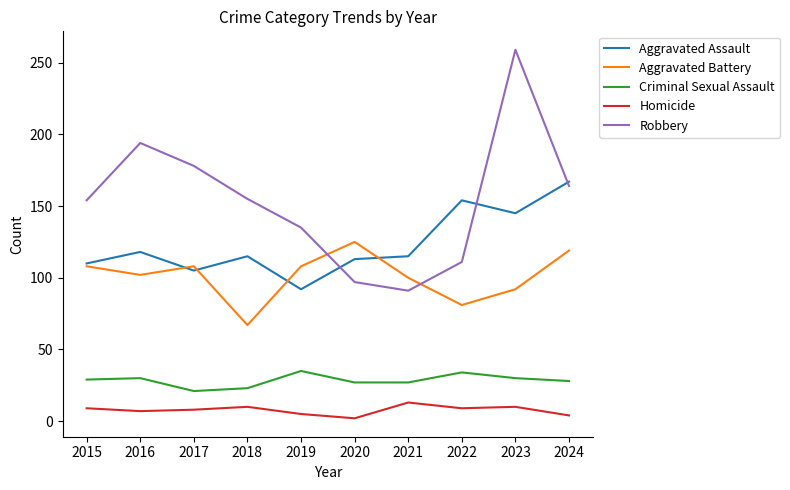

What is the highest value of the Robbery series?

259